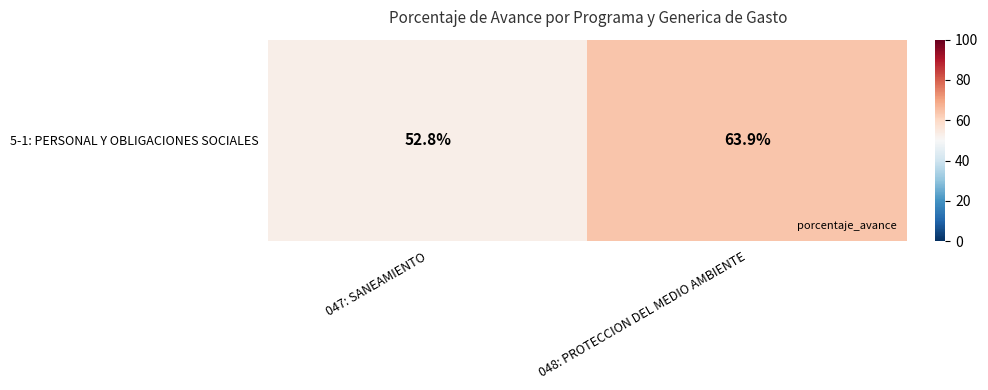

Rank the categories by value from lowest to highest.

047: SANEAMIENTO, 048: PROTECCION DEL MEDIO AMBIENTE